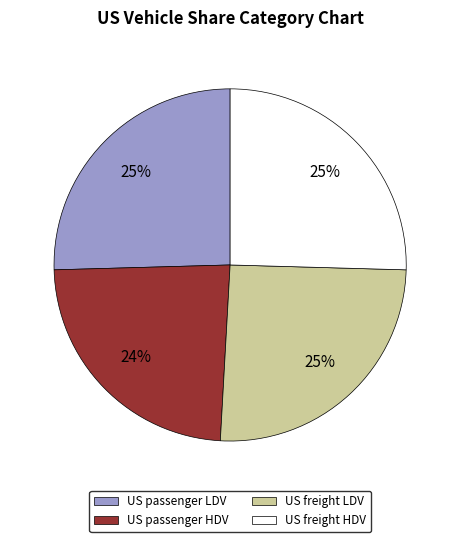

True or false: US passenger LDV accounts for 31% of the total.

False